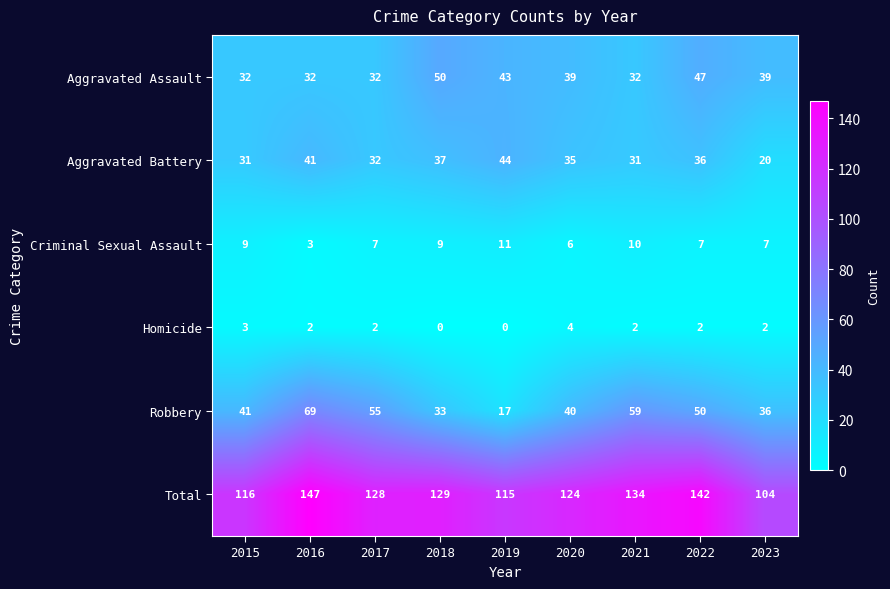

Which series has the largest total across all categories?

Total